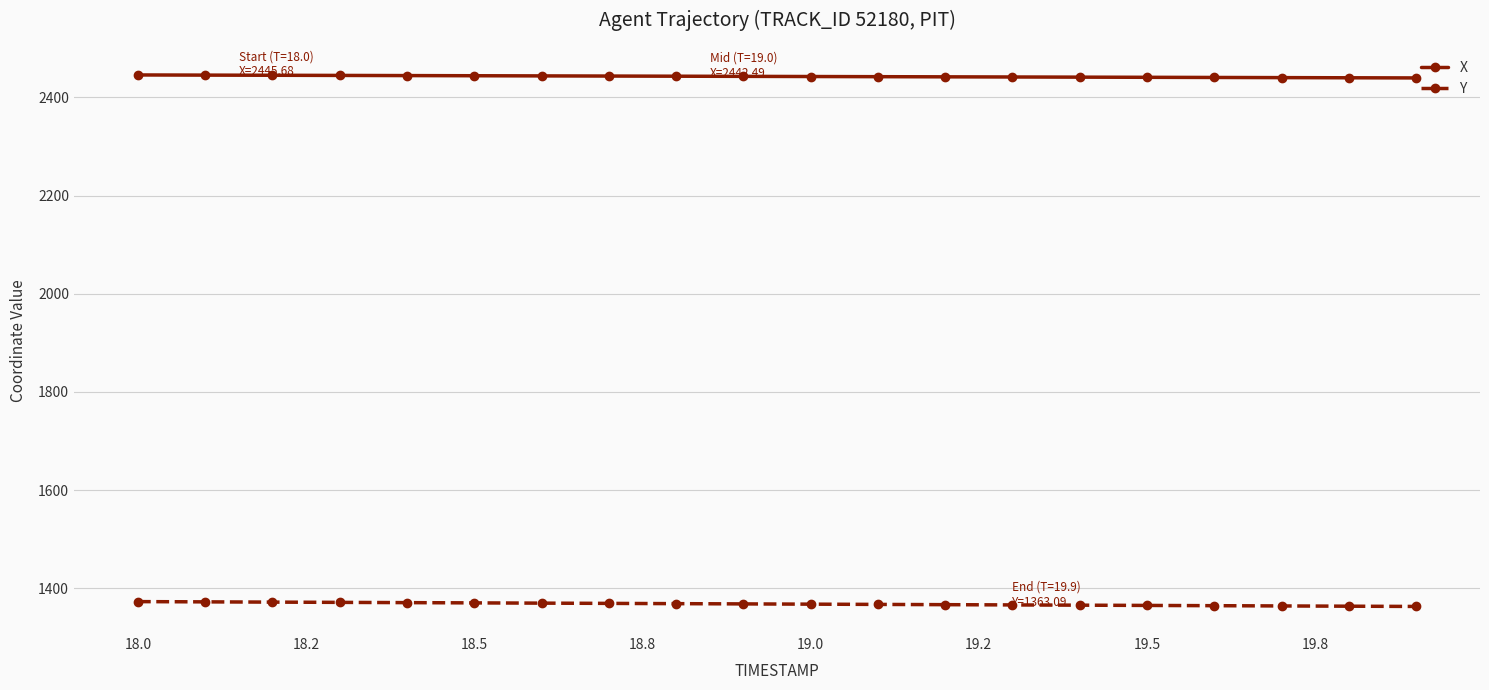

True or false: Y and X intersect in this chart.

False